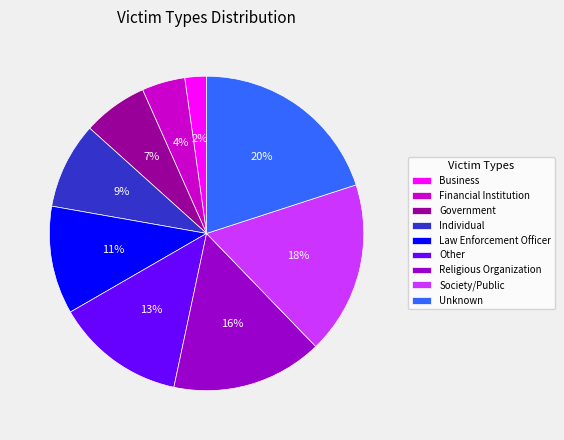

Is there any slice that represents more than half of the pie?

No